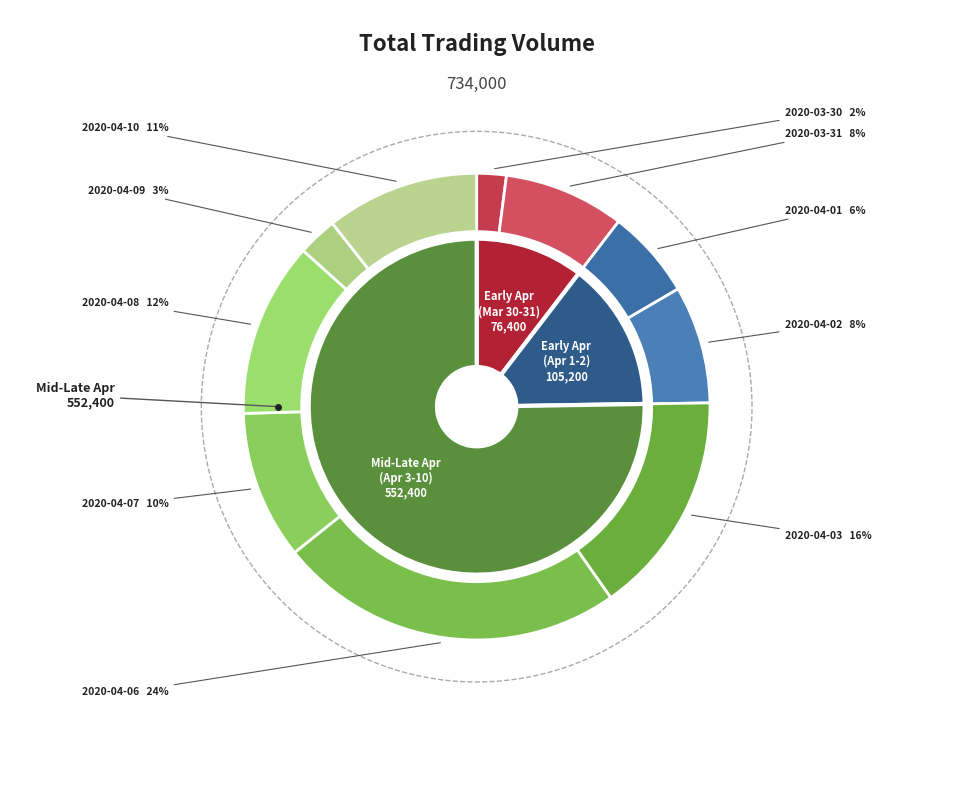

Approximately how many times larger is the value at 2020-03-30 compared to 2020-04-10?

0.2